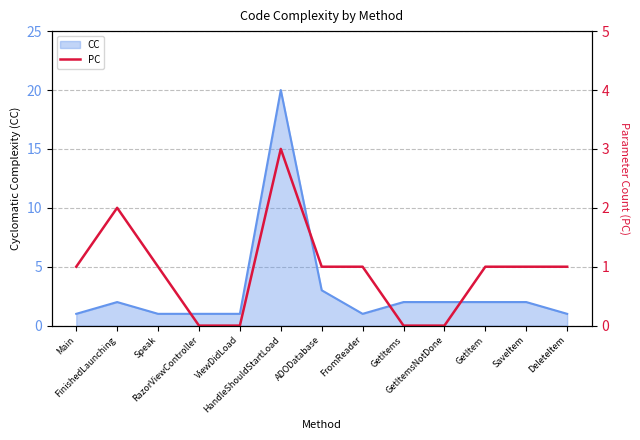

Does the chart display data point markers on the line(s)?

No